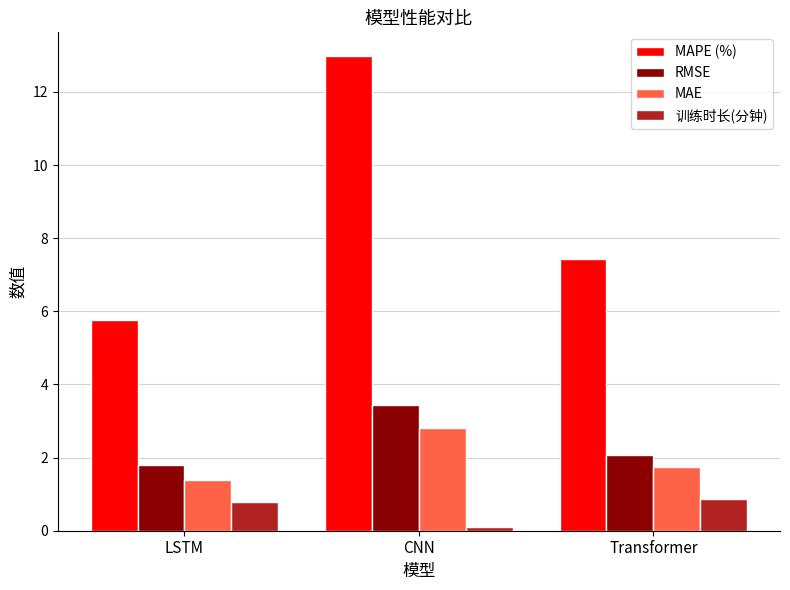

Which series has the widest spread of values?

MAPE (%)